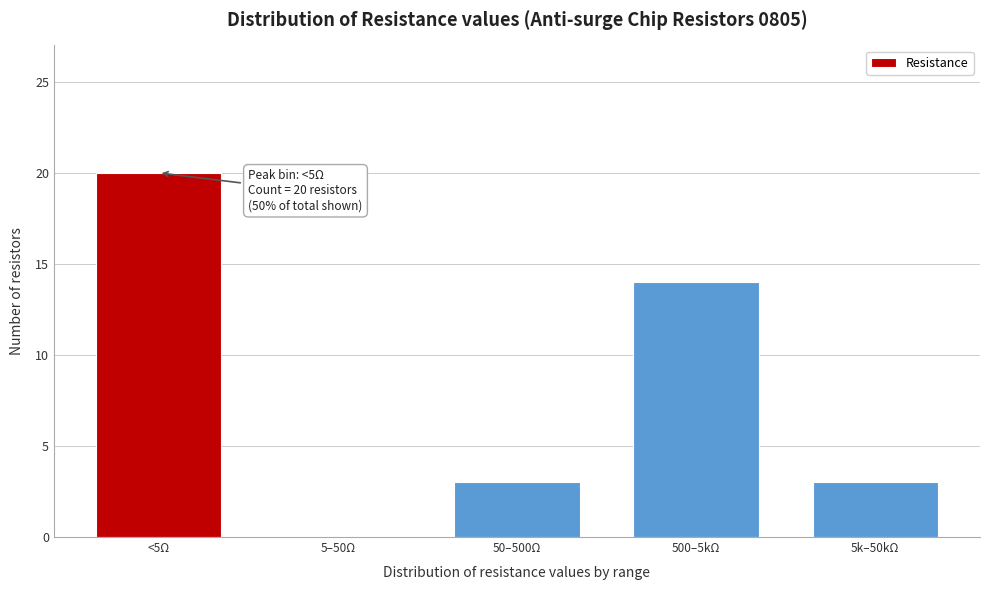

Reading left to right, what are all the values shown in this chart?

<5Ω=20	5–50Ω=0	50–500Ω=3	500–5kΩ=14	5k–50kΩ=3